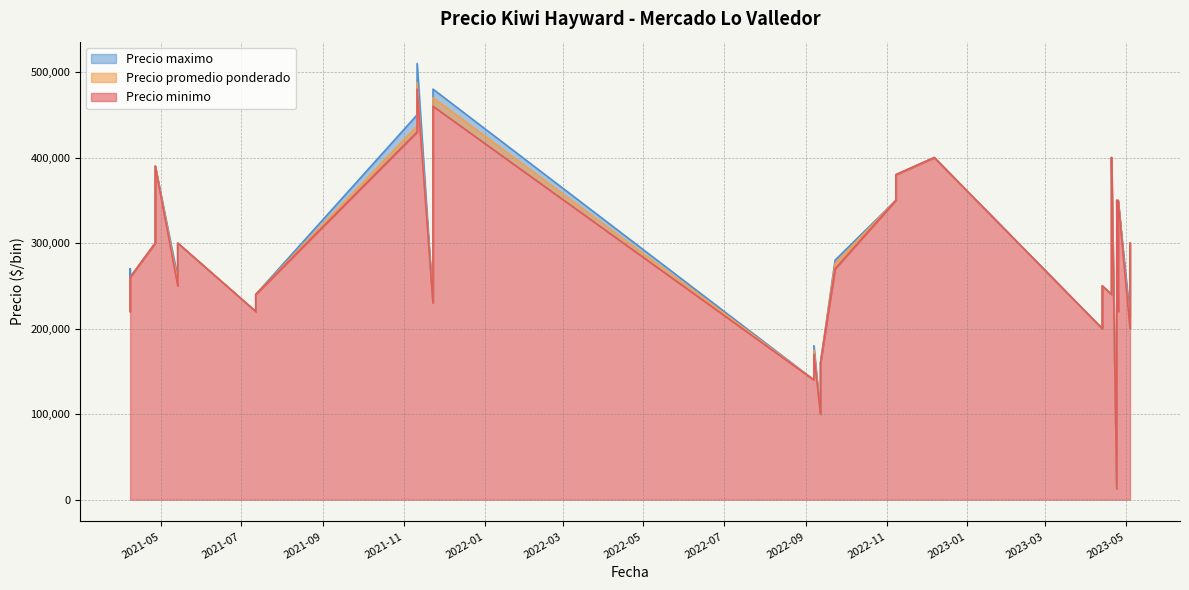

The Precio maximo series shows 480000 at 2021-11-23. True or false?

True